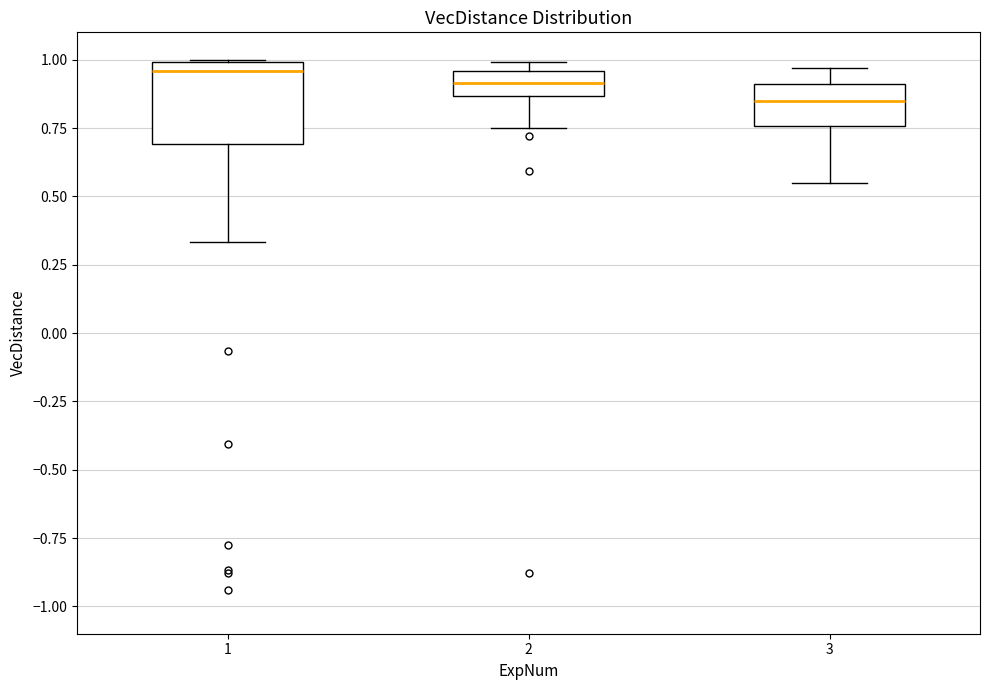

Reading left to right, read every box against the y-axis: the position of its median line, the range the box covers, and the ends of its whiskers. The values are not printed on the chart, so give them approximately, as read against the axis.

1: median 0.95, box 0.70 to 1.00, whiskers 0.35 to 1.00
2: median 0.90, box 0.85 to 0.95, whiskers 0.75 to 1.00
3: median 0.85, box 0.75 to 0.90, whiskers 0.55 to 0.95